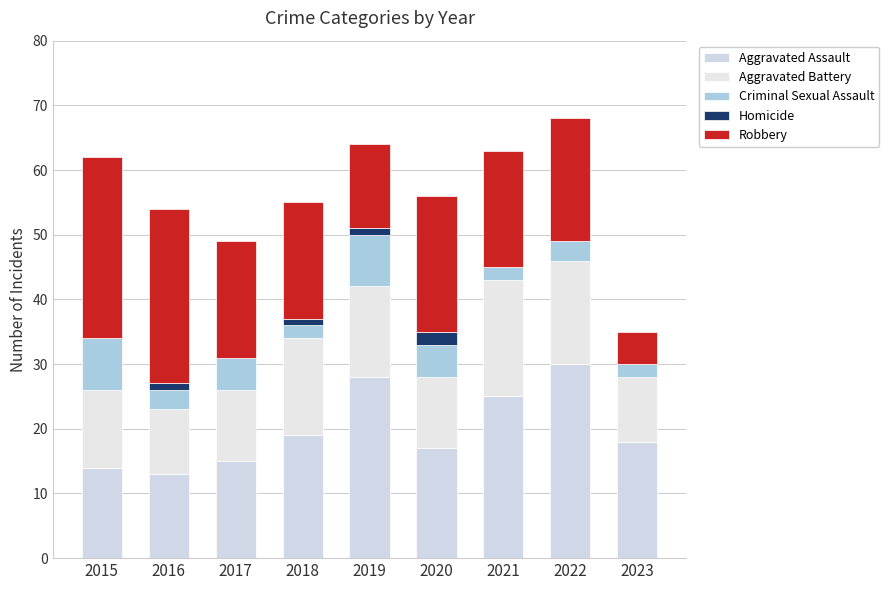

Are the bars horizontal?

No